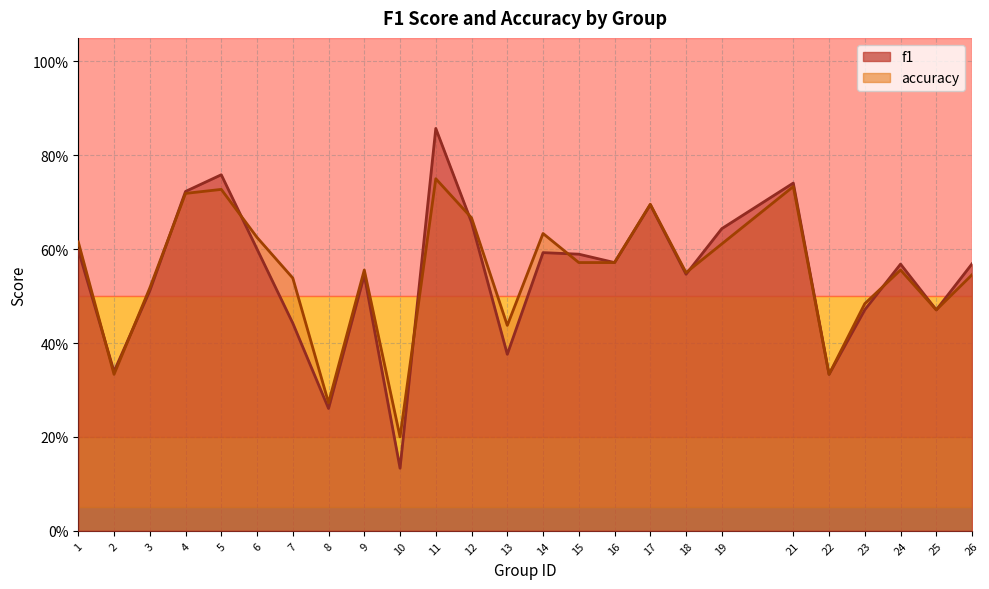

Reading left to right, extract all data points from this chart.

f1: 1=0.6	2=0.3	3=0.5	4=0.7	5=0.8	6=0.6	7=0.4	8=0.3	9=0.5	10=0.1	11=0.9	12=0.7	13=0.4	14=0.6	15=0.6	16=0.6	17=0.7	18=0.5	19=0.6	21=0.7	22=0.3	23=0.5	24=0.6	25=0.5	26=0.6
accuracy: 1=0.6	2=0.3	3=0.5	4=0.7	5=0.7	6=0.6	7=0.5	8=0.3	9=0.6	10=0.2	11=0.8	12=0.7	13=0.4	14=0.6	15=0.6	16=0.6	17=0.7	18=0.6	19=0.6	21=0.7	22=0.3	23=0.5	24=0.6	25=0.5	26=0.5